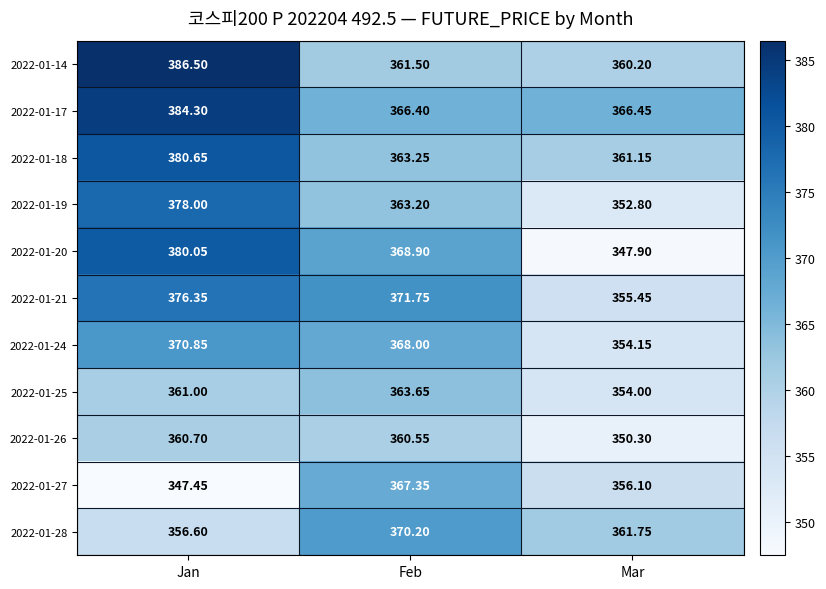

At which label does 2022-01-26 reach its peak?

Jan